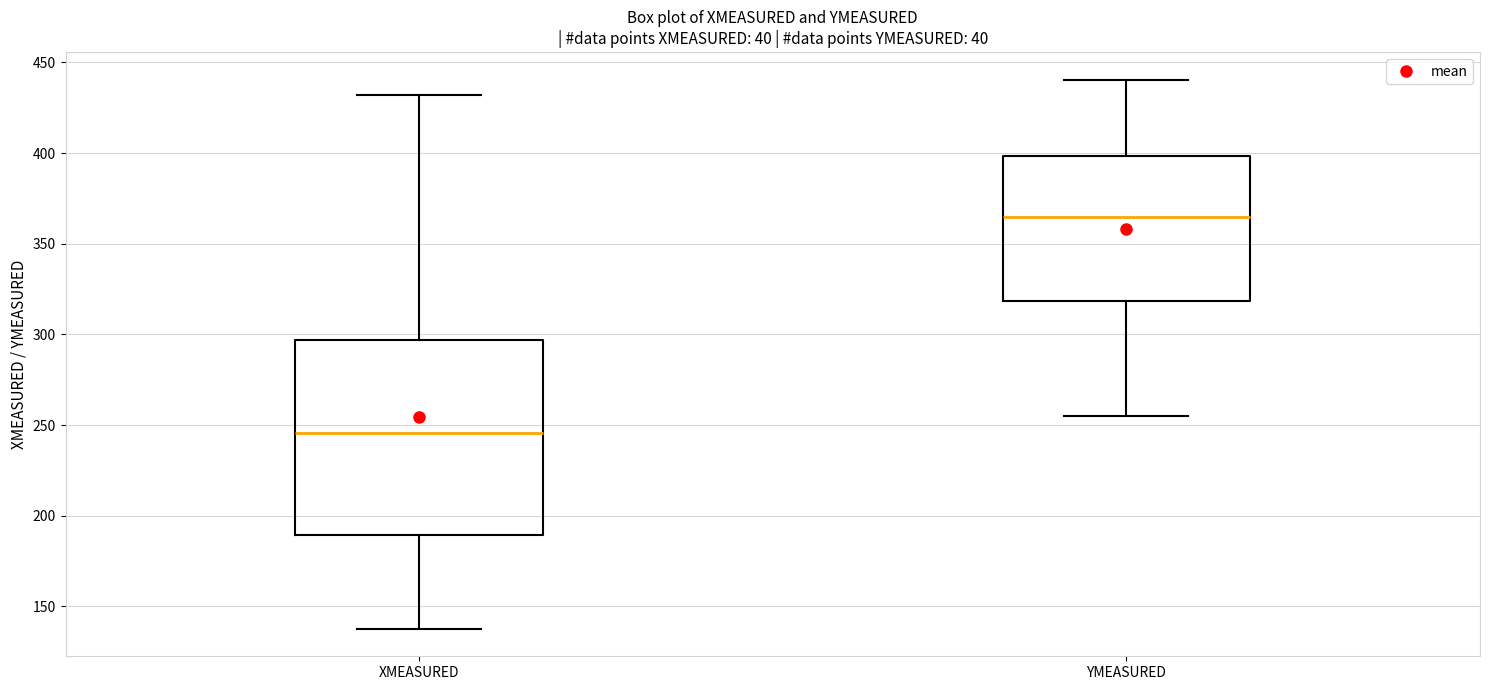

Where is the upper edge of the box for XMEASURED on the y-axis? The values are not printed on the chart, so give them approximately, as read against the axis.

295